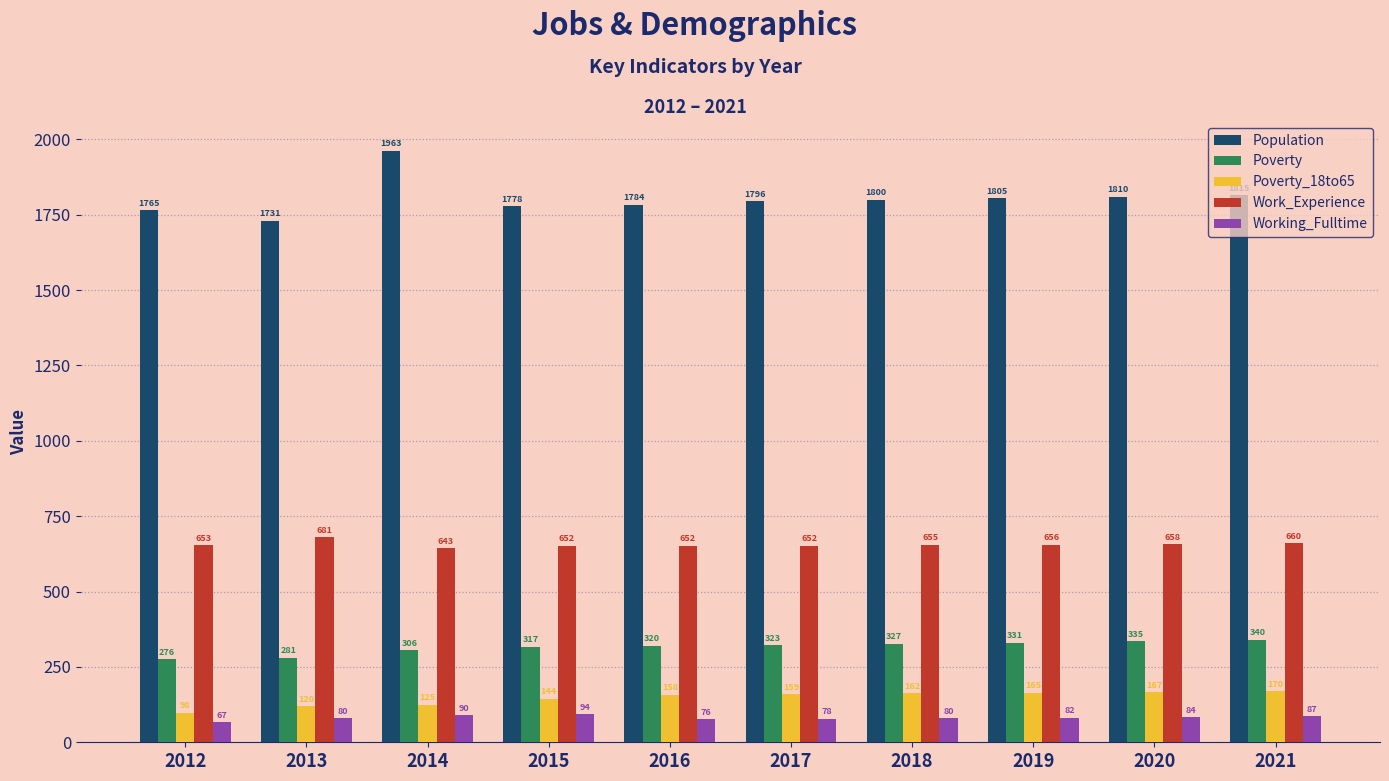

The Poverty_18to65 series shows 92 at 2017. True or false?

False